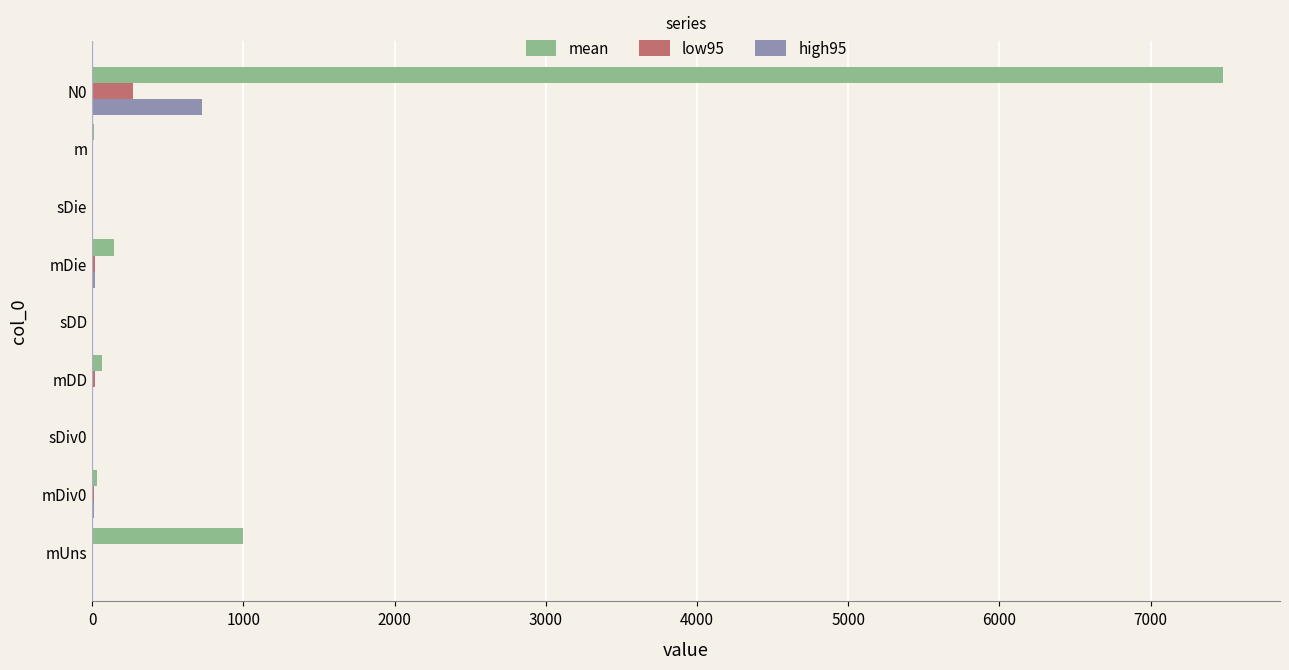

Which series has the largest total across all categories?

mean